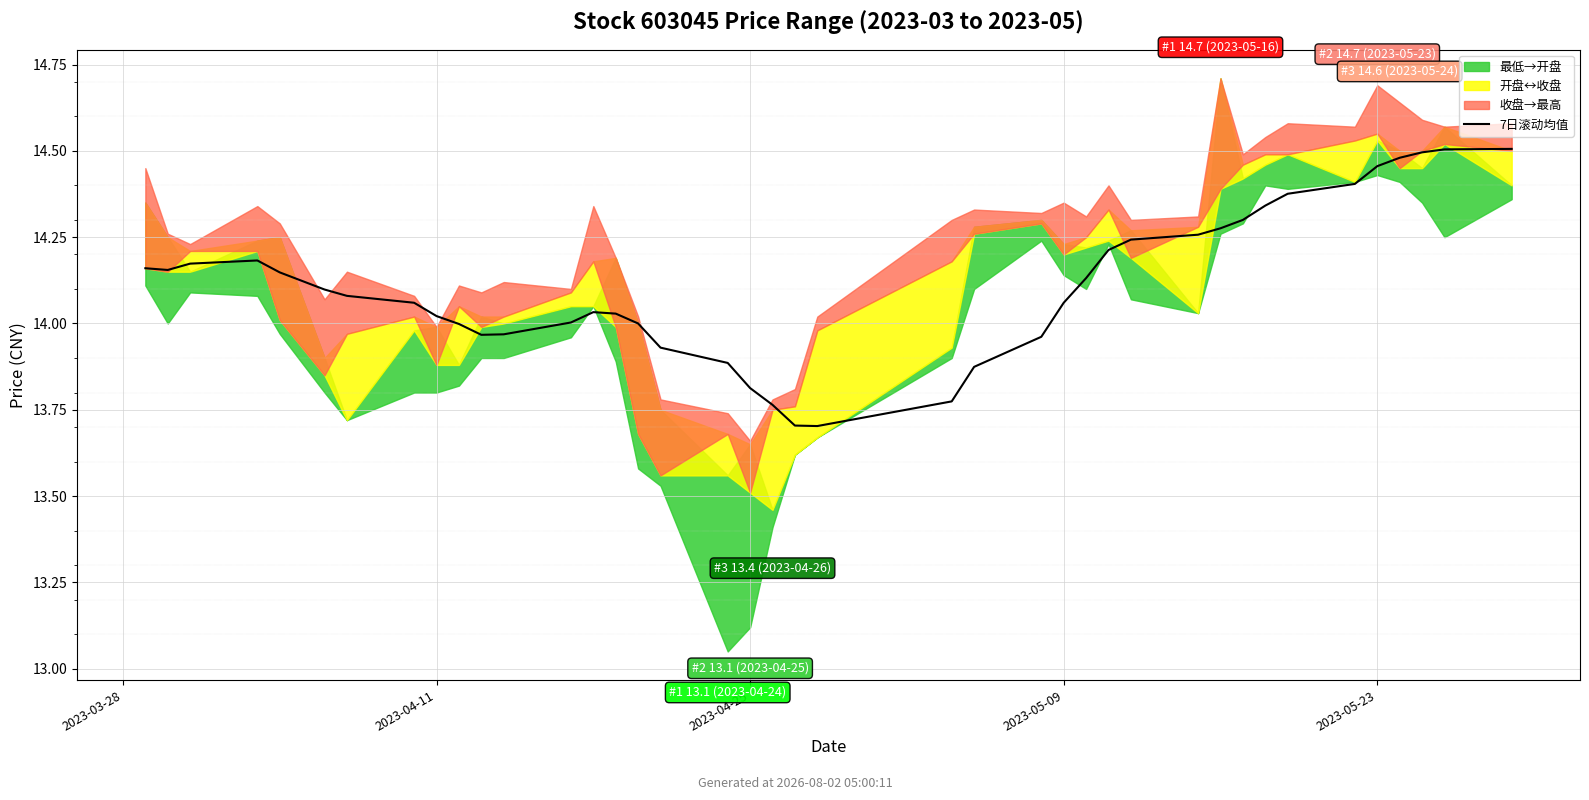

Which has a higher value, 35 or 33?

35